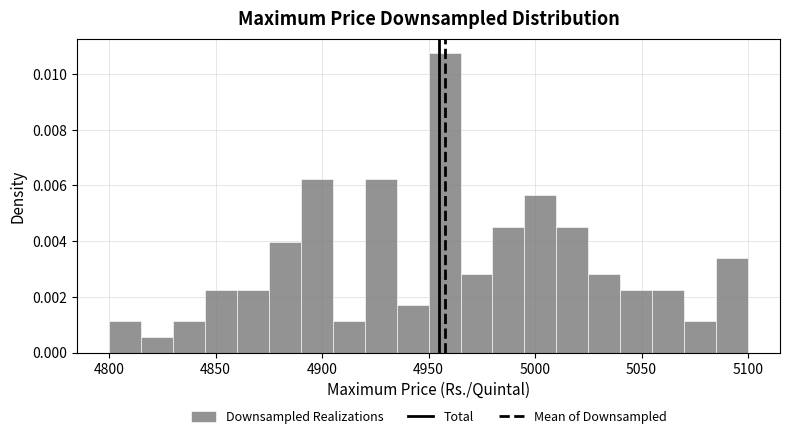

Around what value on the x-axis is the tallest bar? Give the approximate position of its centre, as read against the axis.

4960